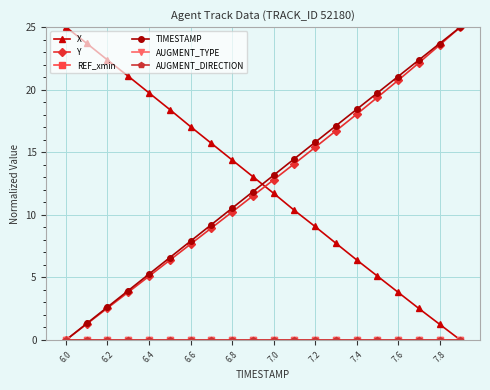

Is this an area chart (filled region under the line)?

No